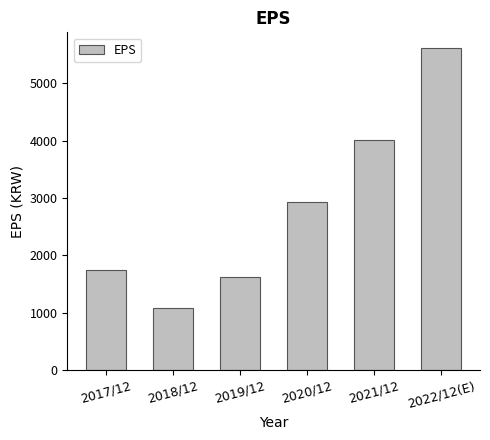

What is the minimum value shown in the chart?

1081